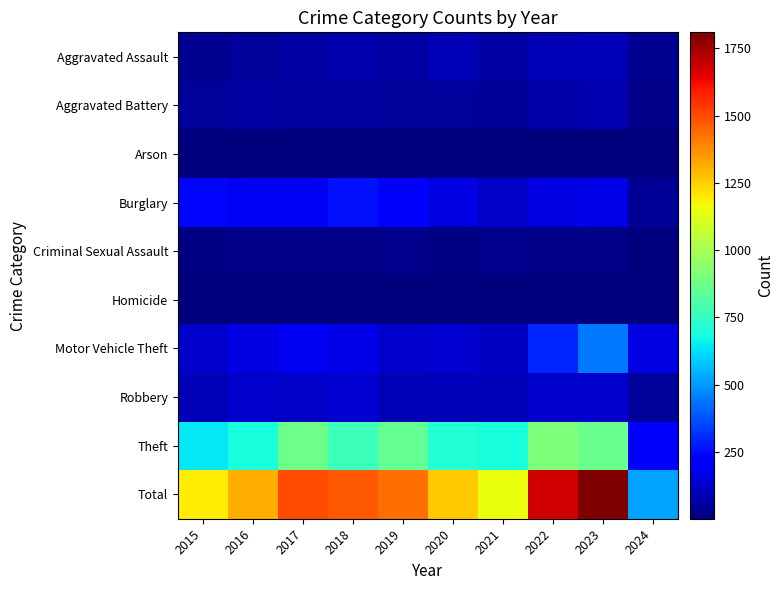

Between 2022 and 2017, which is larger?

2022